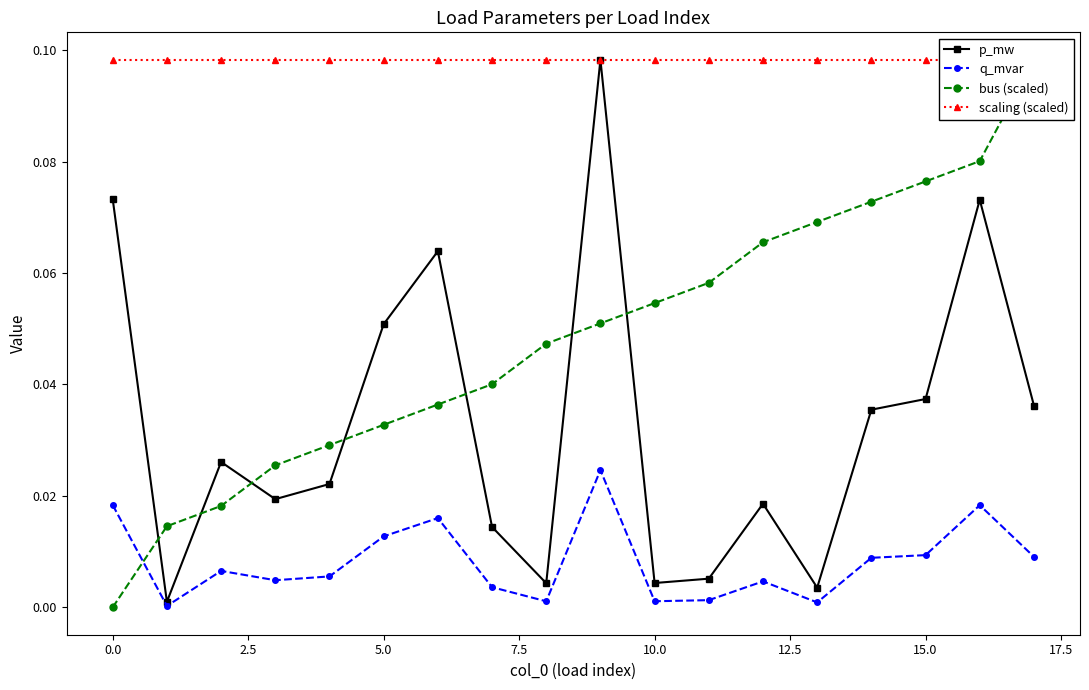

True or false: q_mvar has more than 1 points higher than both neighbors.

True